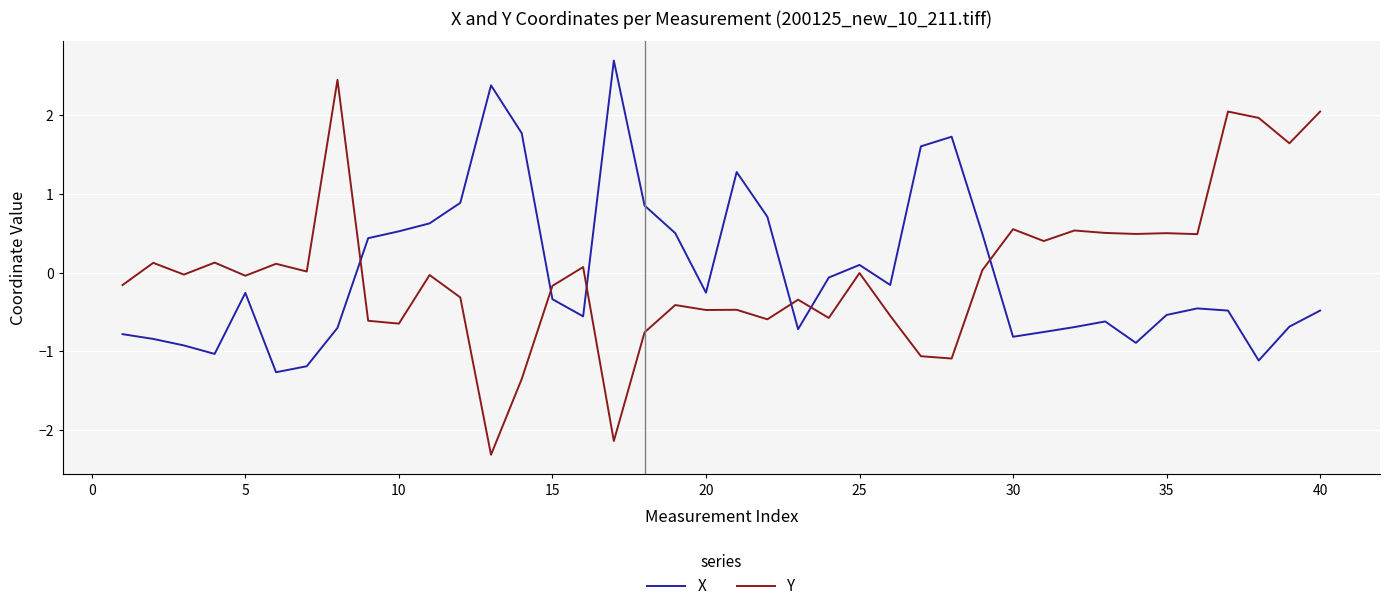

Rank the series by their maximum value, from lowest to highest.

Y, X